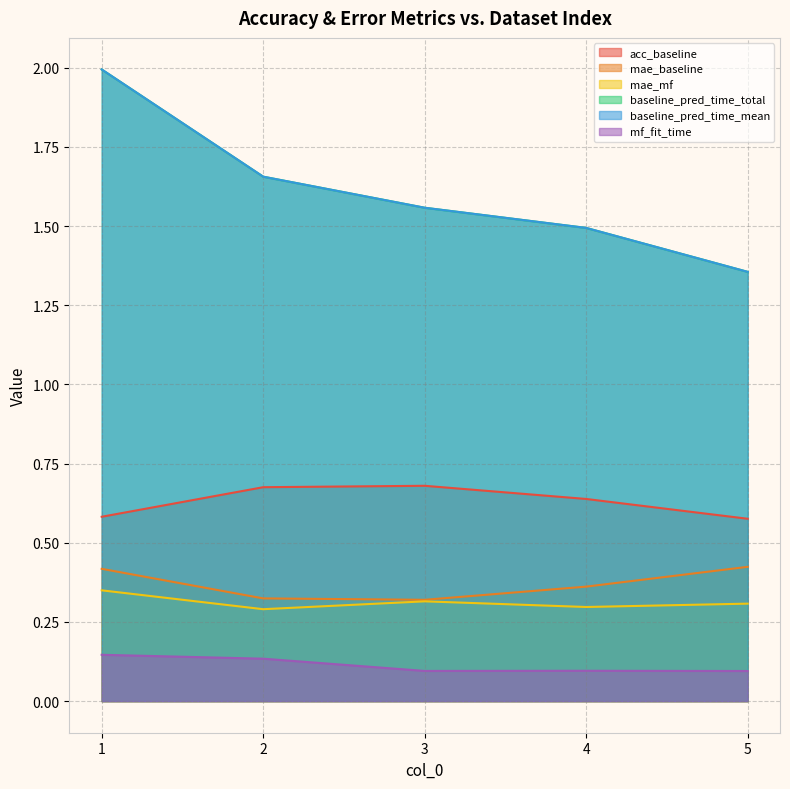

Count the number of data series in this chart.

6